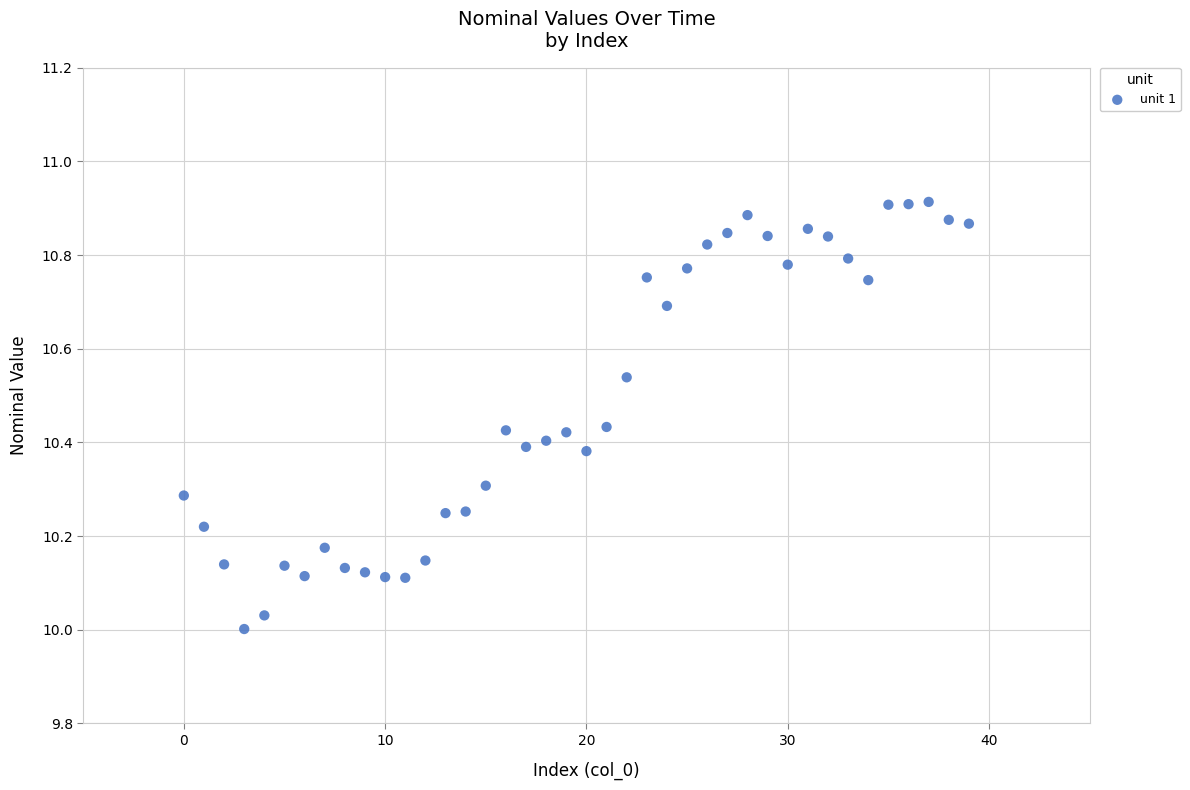

What is the range of Y values (max minus min)?

0.9